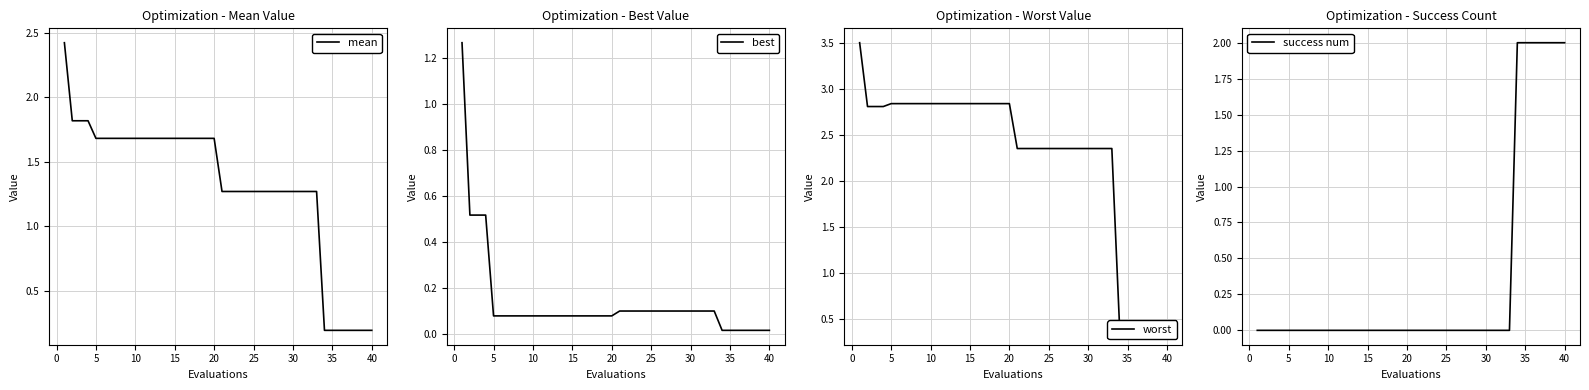

What is the maximum value for mean?

2.4